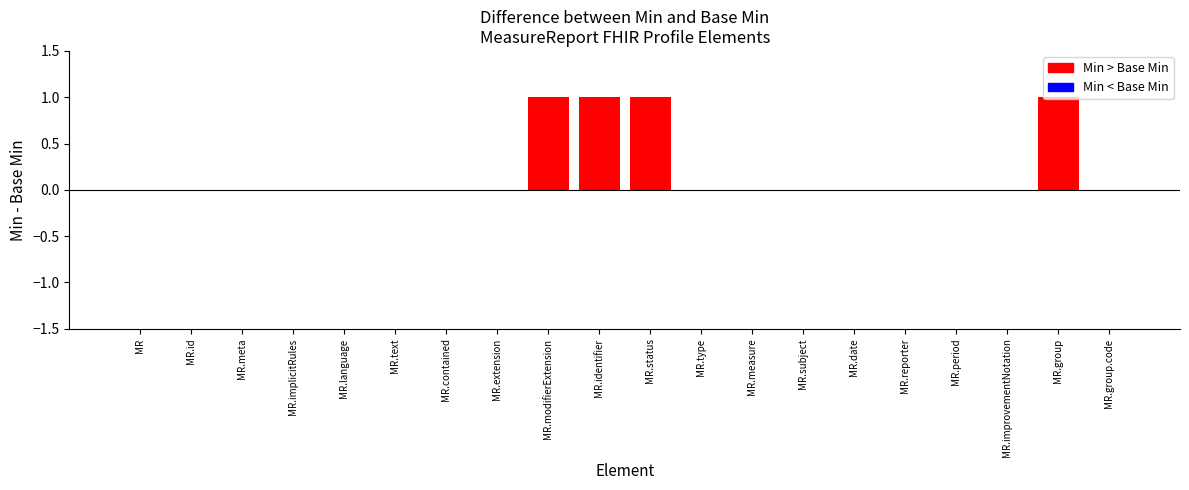

What position from the left is MeasureReport.status?

11